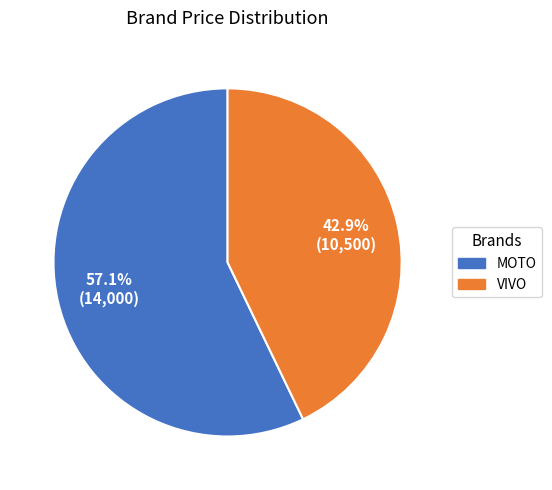

Is there a majority slice in this chart?

Yes